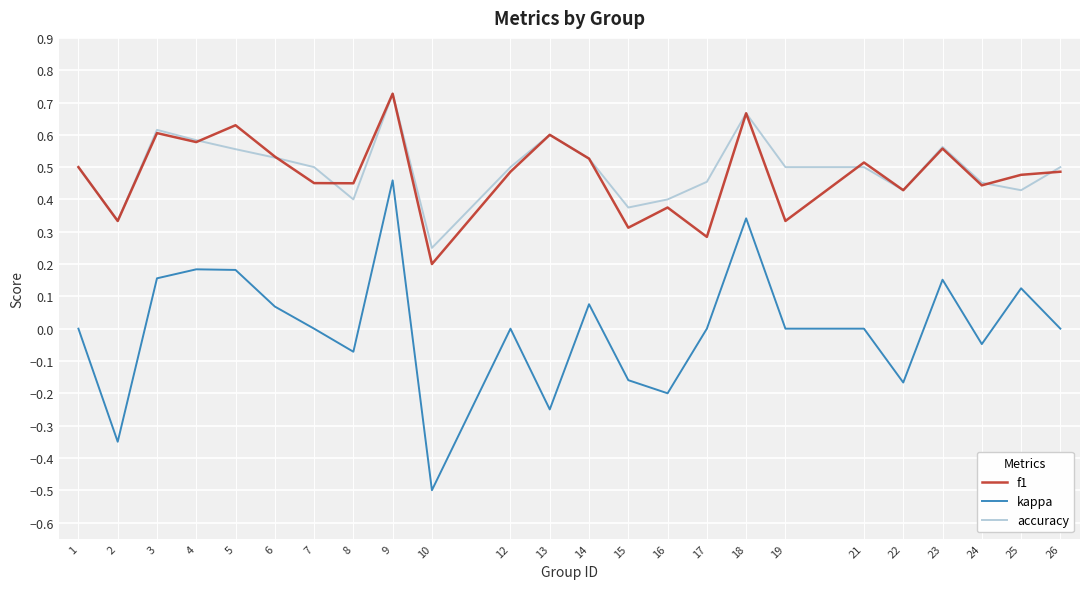

Between 8 and 10, which series saw the biggest shift?

kappa